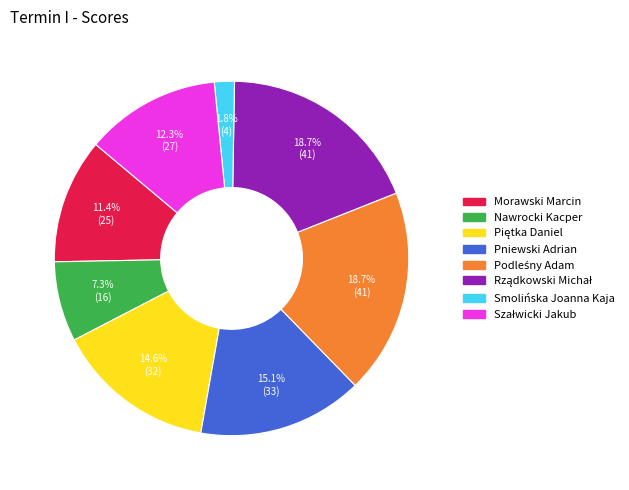

Does Morawski Marcin represent more than half of the total?

No